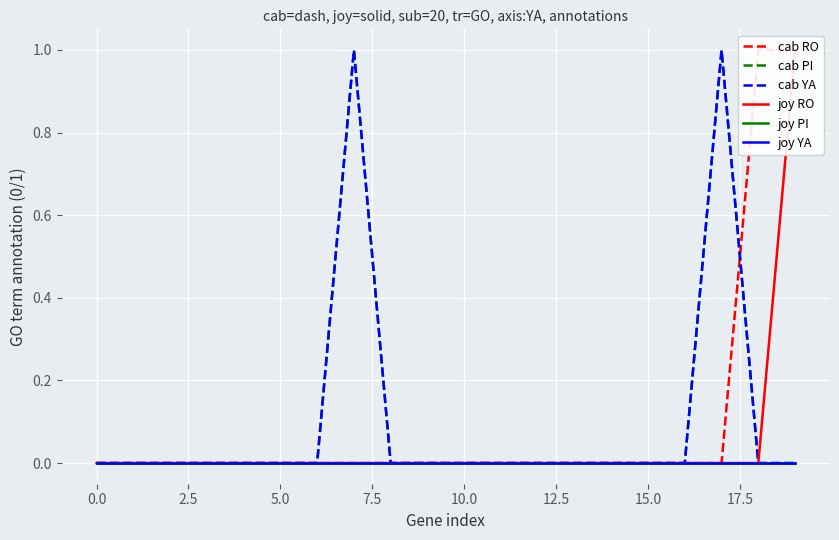

True or false: joy YA and cab RO intersect in this chart.

False